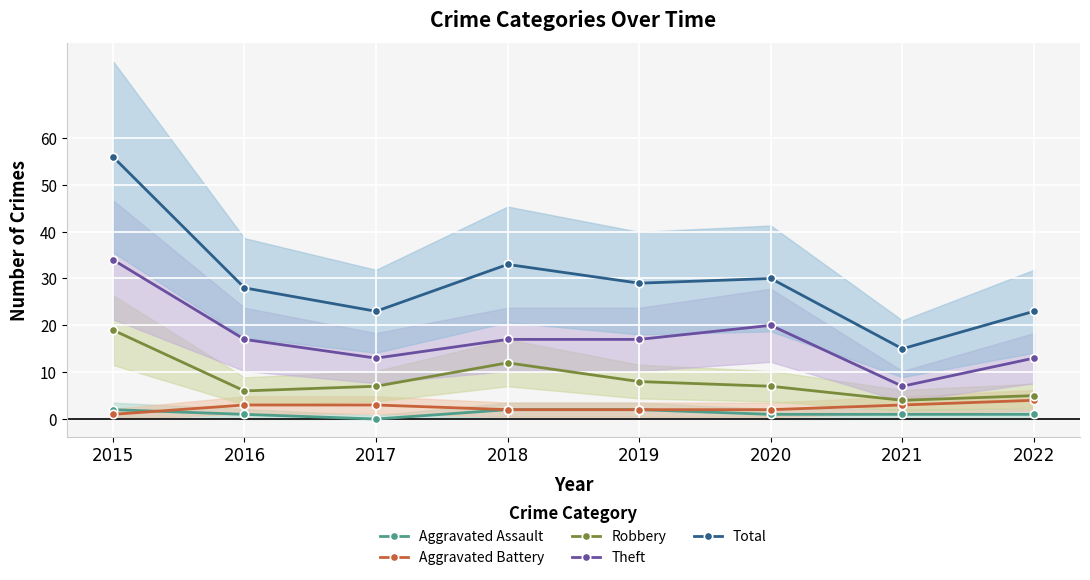

Is it true that Aggravated Assault equals 0 at 2017?

True